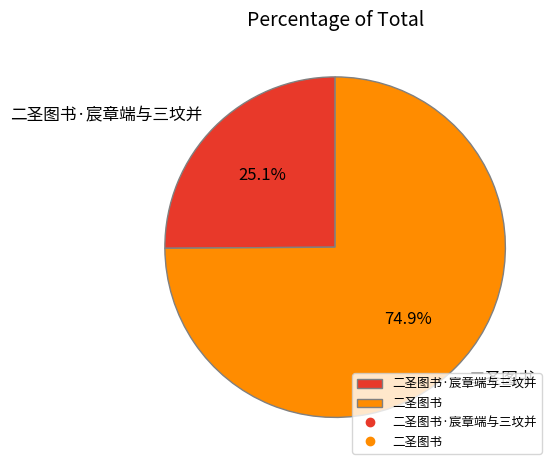

Which slice is the largest?

二圣图书